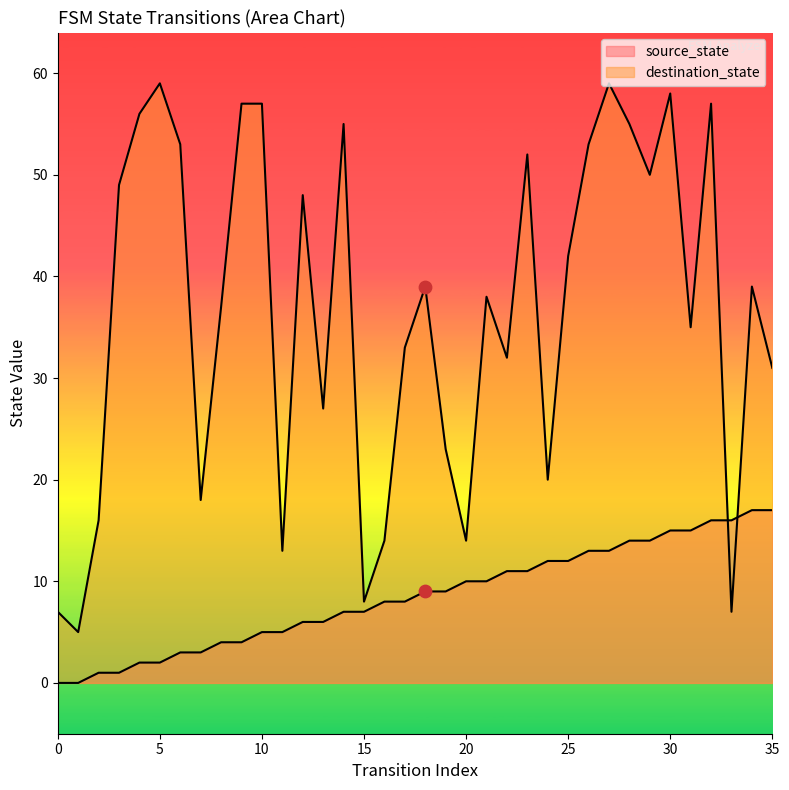

What is the total value across all series at 6?

56